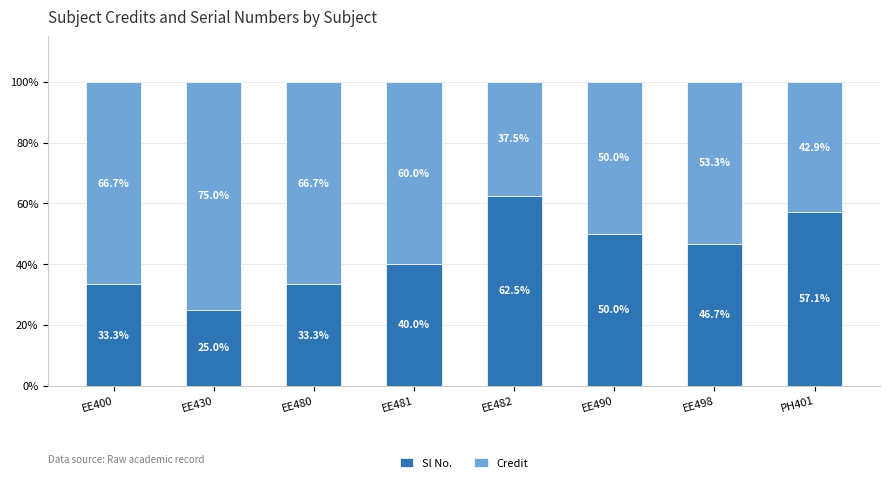

What is the total value across all series at EE481?

100.0